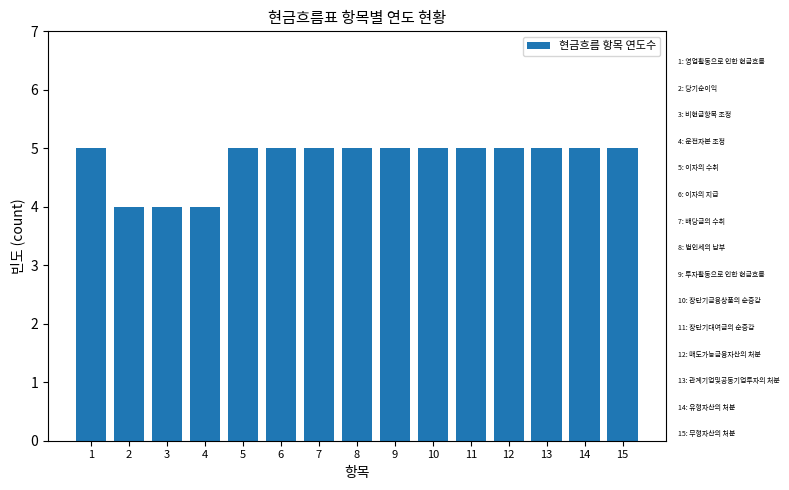

Does the chart contain stacked bars?

No